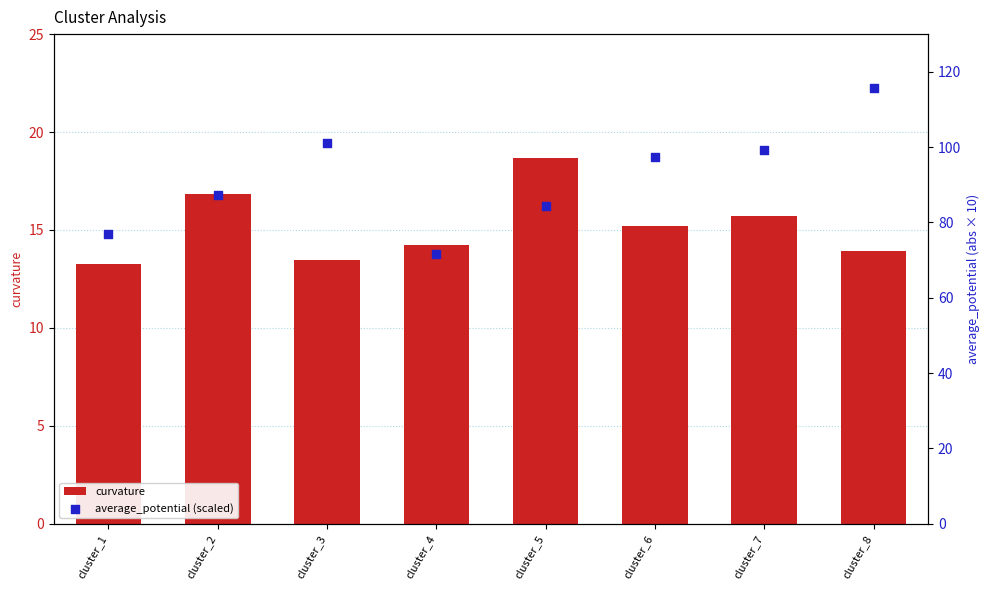

What is the total value across all series at cluster_3?

114.6